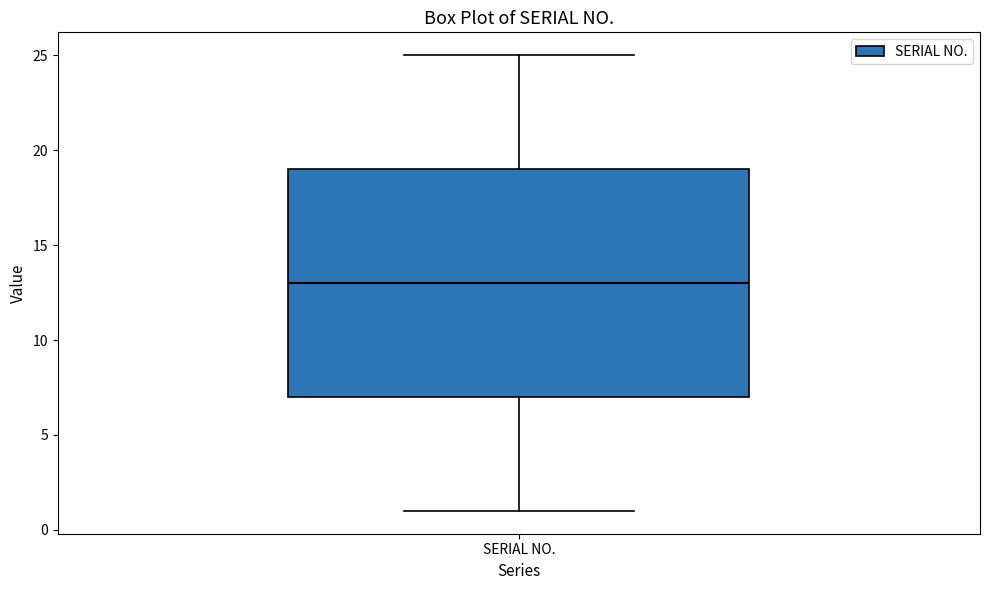

Transcribe this box plot: give where the median line is, the range the box spans, and where the two whiskers end, as read against the y-axis. The values are not printed on the chart, so give them approximately, as read against the axis.

median 13, box 7 to 19, whiskers 1 to 25